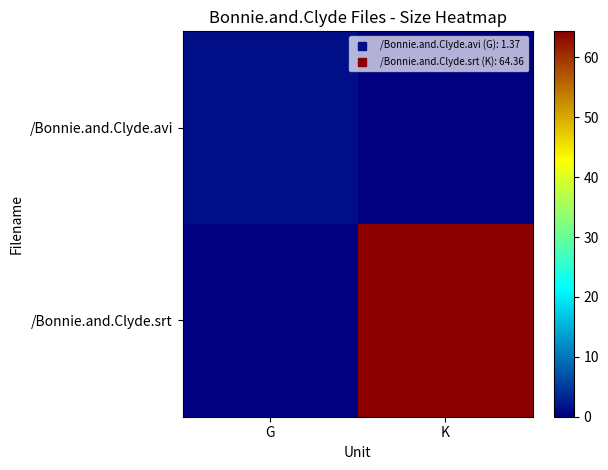

Reading left to right, extract all data points from this chart.

/Bonnie.and.Clyde.avi: G=1.4	K=0.0
/Bonnie.and.Clyde.srt: G=0.0	K=64.4